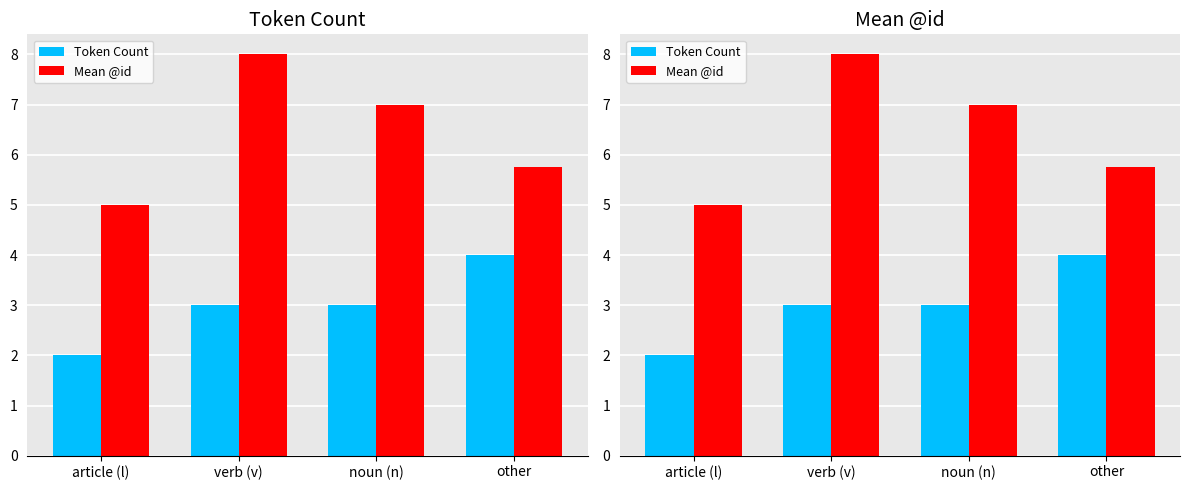

How many values in the Mean @id series are below 7?

2